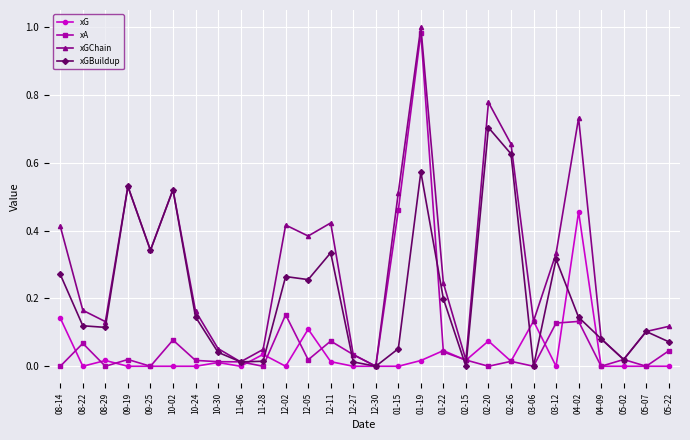

Where is the first local maximum for xA?

08-22